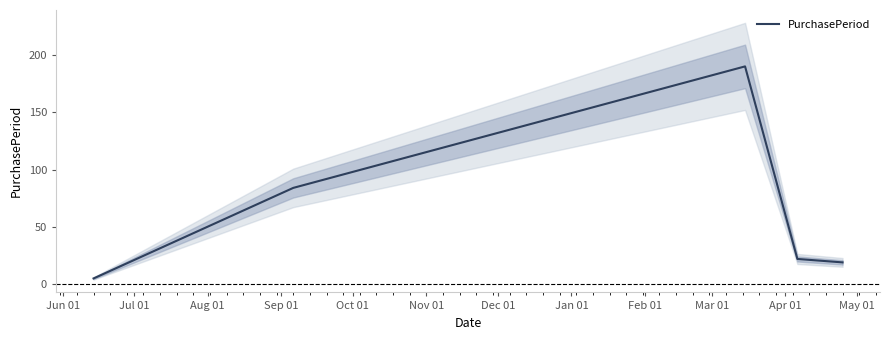

What is the difference between the maximum and second lowest values?

171